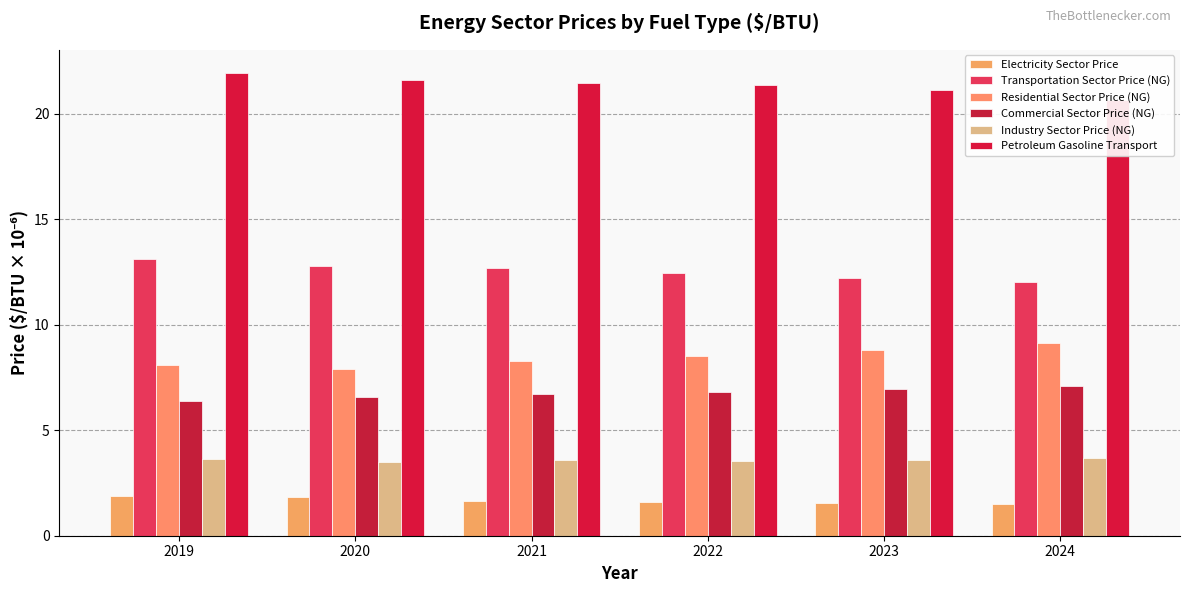

Reading right to left, what are all the values shown in this chart?

Electricity Sector Price: 2024=1.5	2023=1.5	2022=1.6	2021=1.6	2020=1.8	2019=1.9
Transportation Sector Price (NG): 2024=12.0	2023=12.2	2022=12.4	2021=12.7	2020=12.8	2019=13.1
Residential Sector Price (NG): 2024=9.1	2023=8.8	2022=8.5	2021=8.3	2020=7.9	2019=8.1
Commercial Sector Price (NG): 2024=7.1	2023=6.9	2022=6.8	2021=6.7	2020=6.6	2019=6.4
Industry Sector Price (NG): 2024=3.7	2023=3.6	2022=3.6	2021=3.6	2020=3.5	2019=3.6
Petroleum Gasoline Transport: 2024=20.7	2023=21.1	2022=21.3	2021=21.5	2020=21.6	2019=21.9